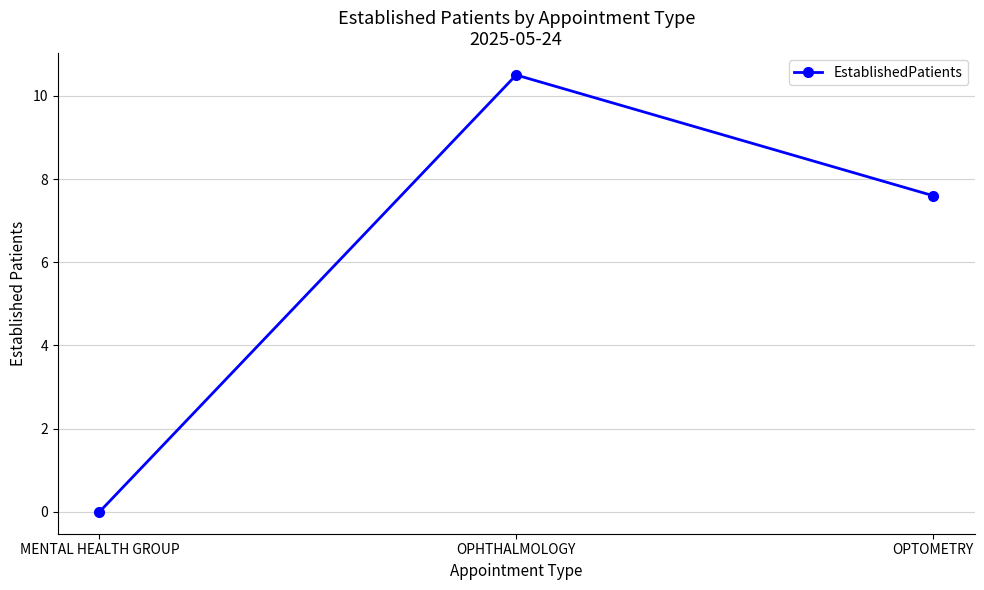

Which has a higher value, OPTOMETRY or OPHTHALMOLOGY?

OPHTHALMOLOGY